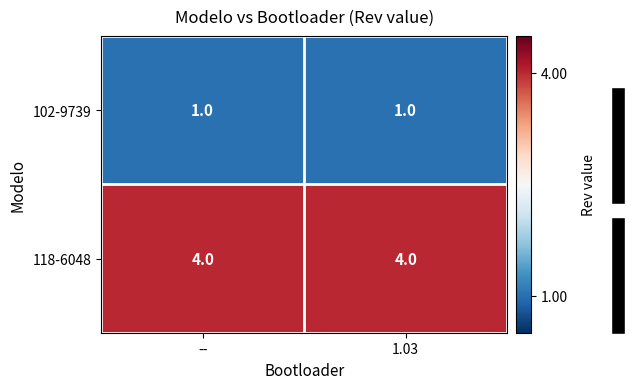

What is the minimum value for 118-6048?

4